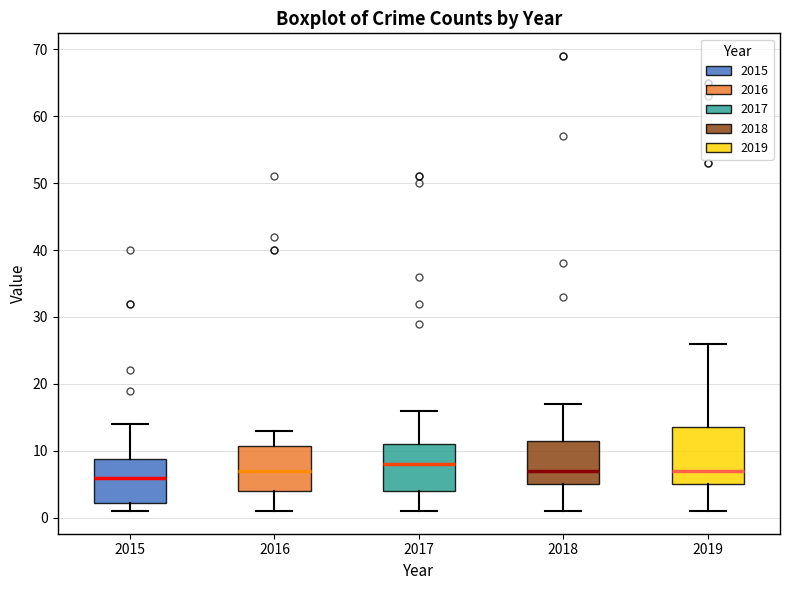

Reading left to right, transcribe this box plot: for each box, give where its median line is, the range the box spans, and where its two whiskers end, as read against the y-axis. The values are not printed on the chart, so give them approximately, as read against the axis.

2015: median 6, box 2 to 9, whiskers 1 to 14
2016: median 7, box 4 to 11, whiskers 1 to 13
2017: median 8, box 4 to 11, whiskers 1 to 16
2018: median 7, box 5 to 12, whiskers 1 to 17
2019: median 7, box 5 to 14, whiskers 1 to 26